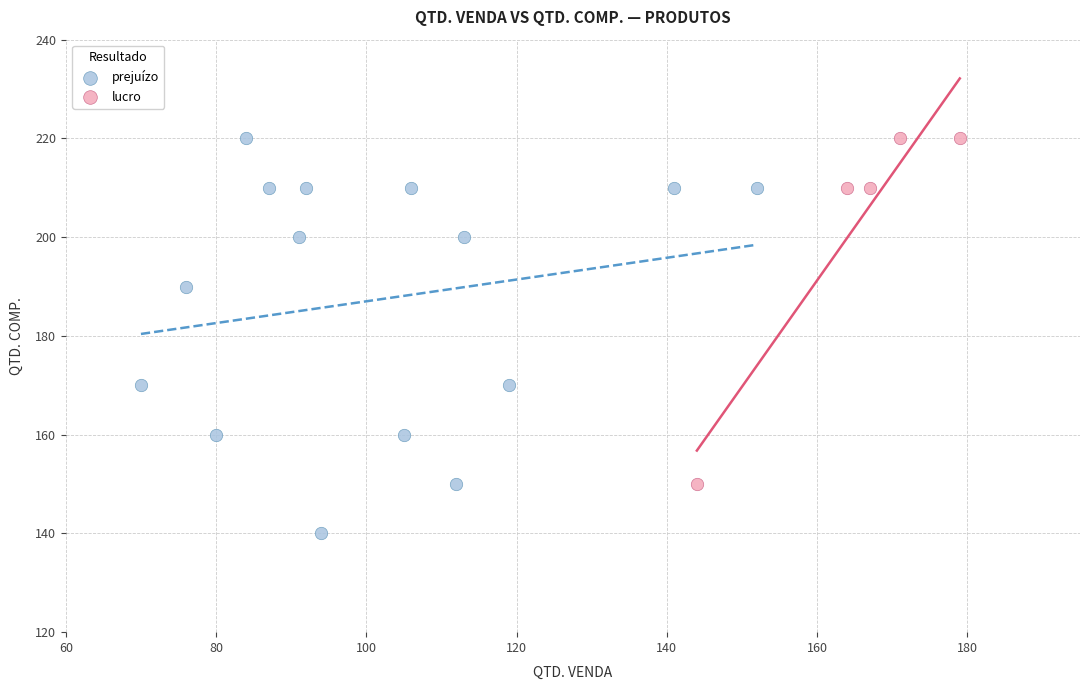

Which series reaches the minimum Y coordinate?

prejuízo